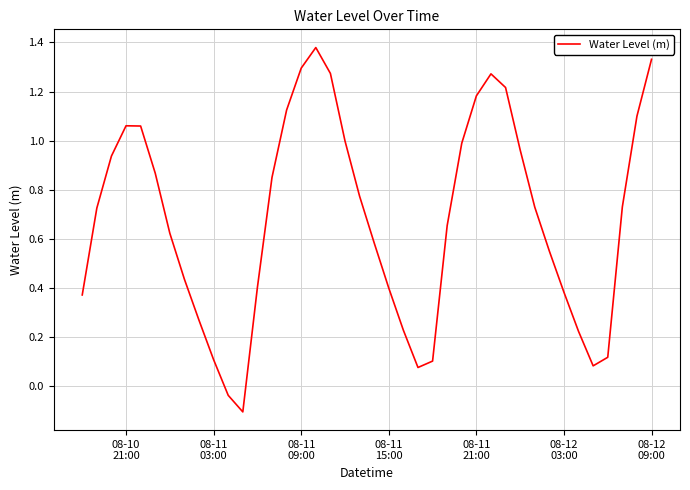

What is the difference between the maximum and minimum values?

1.5